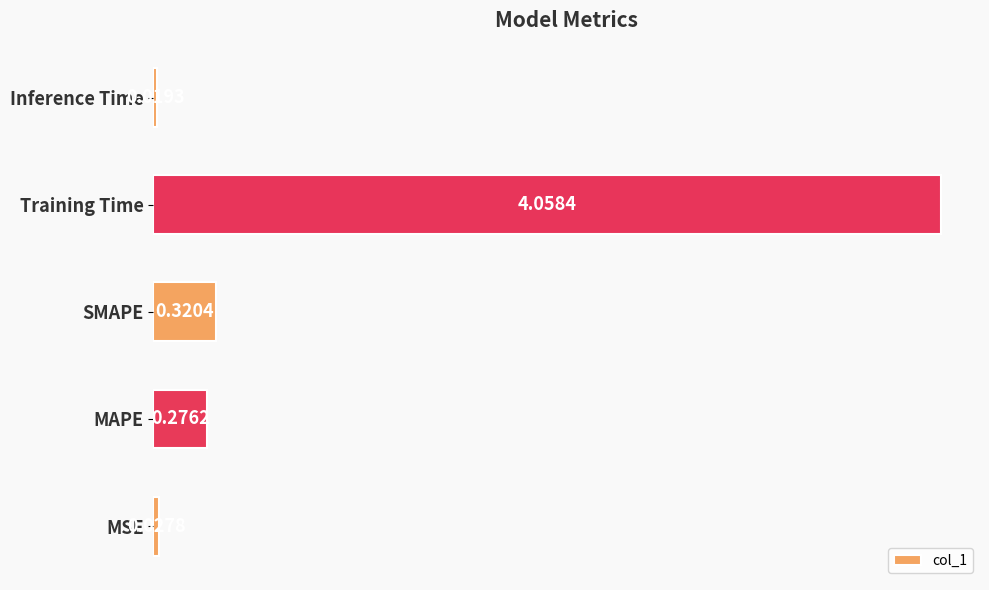

Which has a higher value, SMAPE or MAPE?

SMAPE